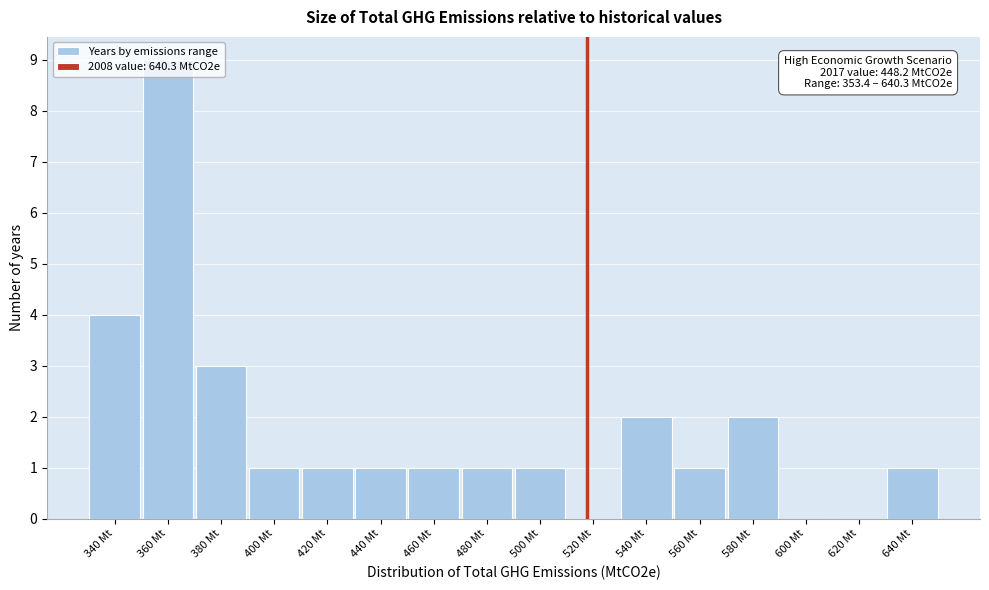

The value at 440 Mt is 0. True or false?

False